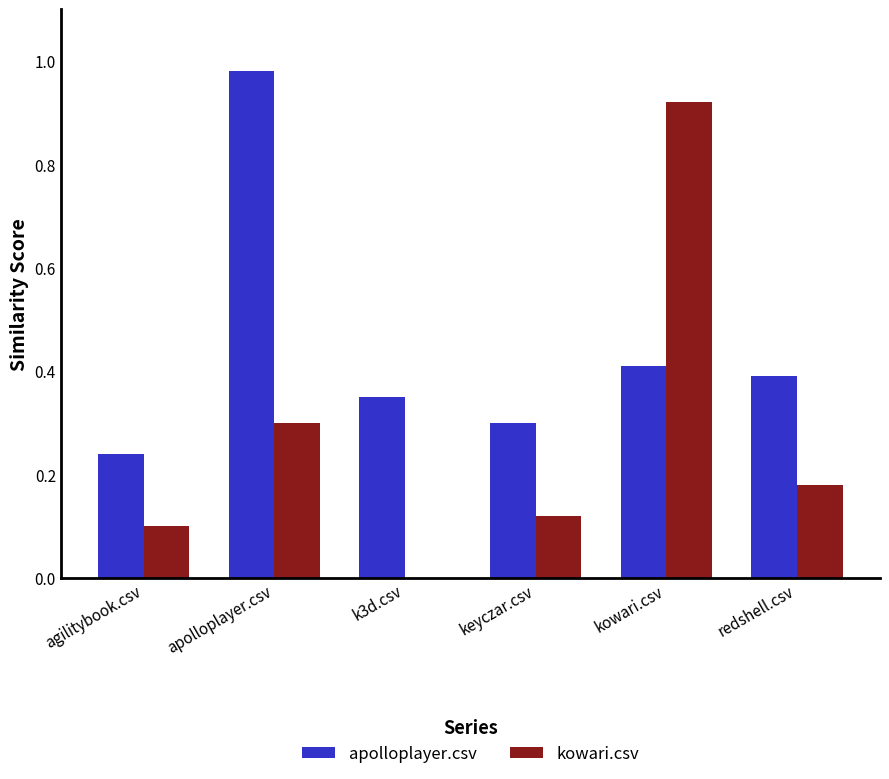

How many data points in kowari.csv are above 0?

5